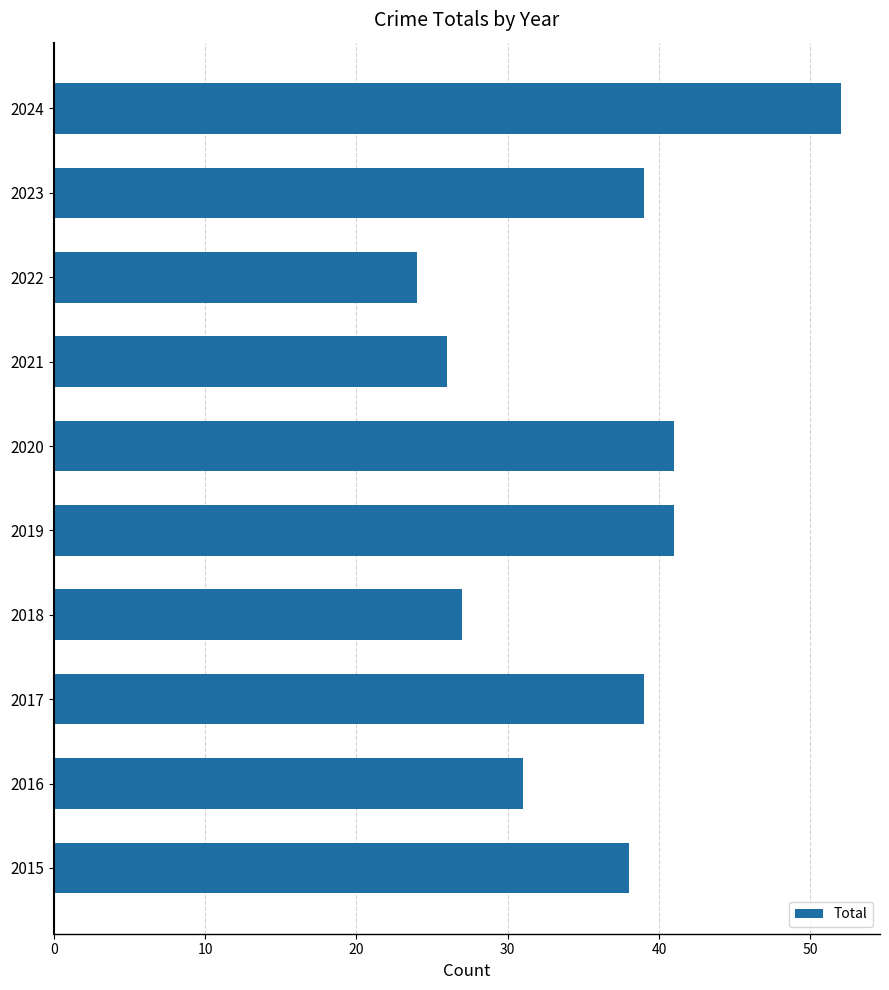

The value at 2019 is 41. True or false?

True